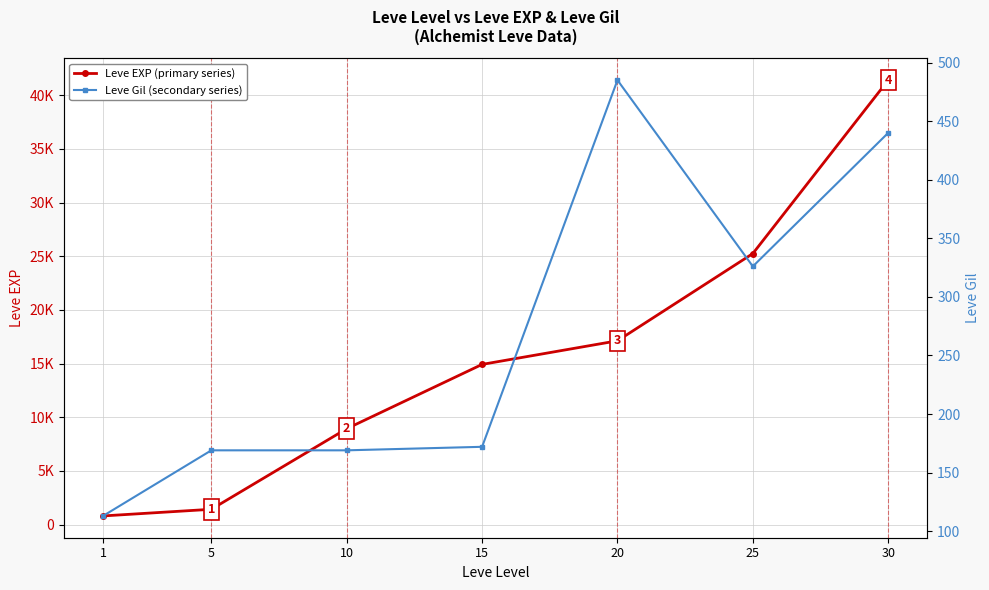

What value does the Leve EXP (primary series) series have at 5, to the nearest 100?

1400